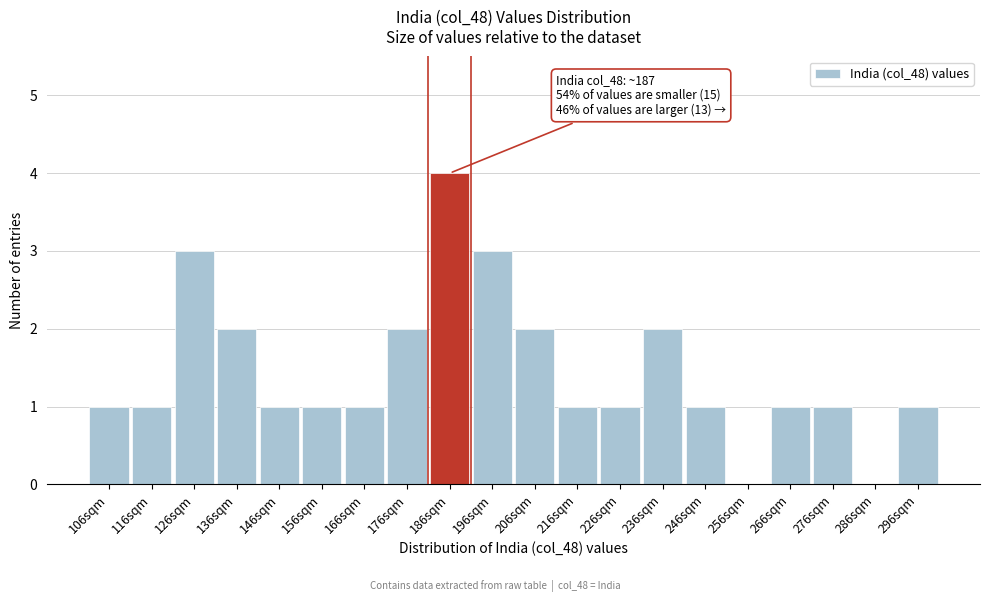

Reading left to right, what are all the values shown in this chart?

106sqm=1	116sqm=1	126sqm=3	136sqm=2	146sqm=1	156sqm=1	166sqm=1	176sqm=2	186sqm=4	196sqm=3	206sqm=2	216sqm=1	226sqm=1	236sqm=2	246sqm=1	256sqm=0	266sqm=1	276sqm=1	286sqm=0	296sqm=1